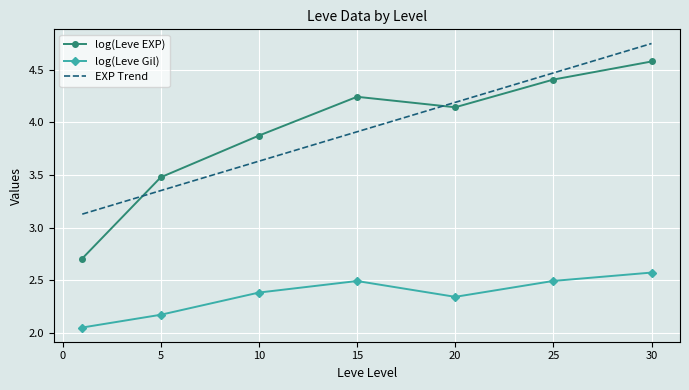

What is the difference between the maximum and minimum values in the EXP Trend series?

1.6